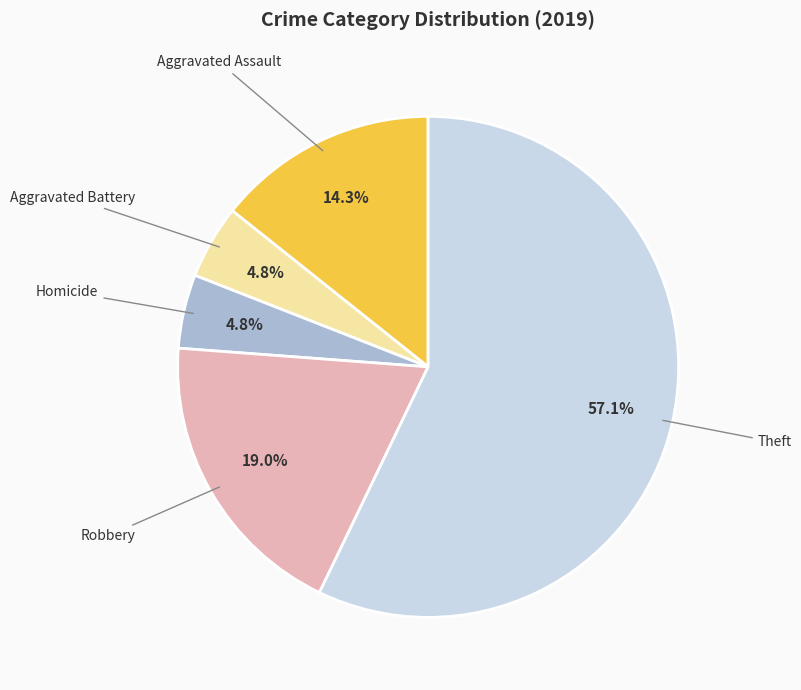

To the nearest percent, what is the combined percentage of Homicide and Theft?

62%